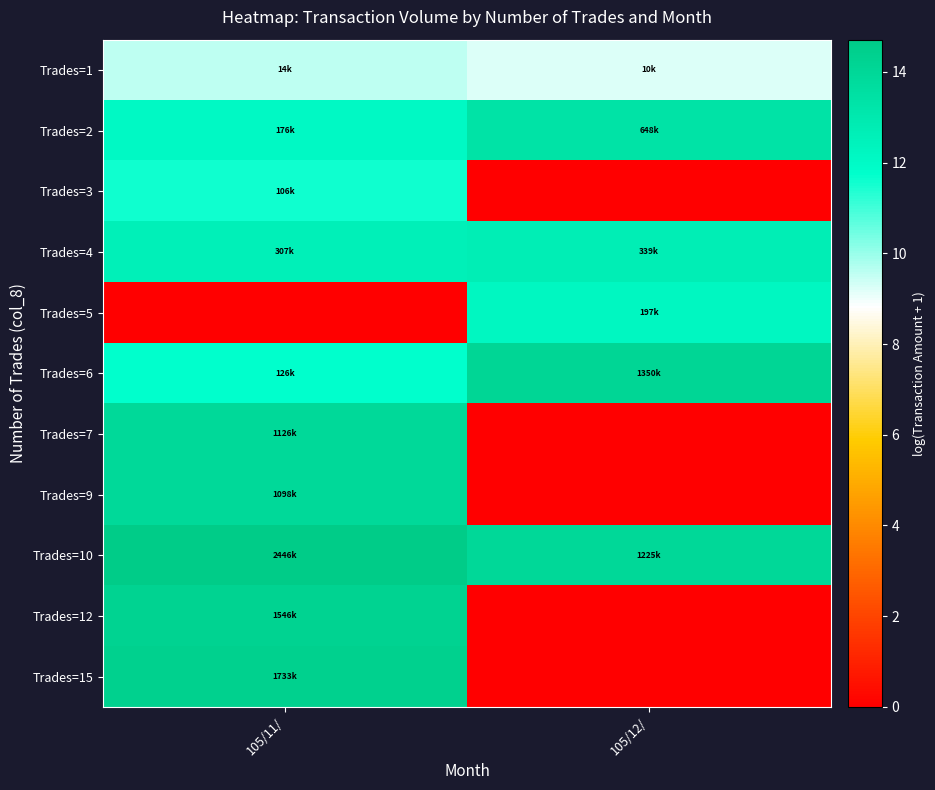

Rank the series by their maximum value, from highest to lowest.

Trades=10, Trades=15, Trades=12, Trades=6, Trades=7, Trades=9, Trades=2, Trades=4, Trades=5, Trades=3, Trades=1